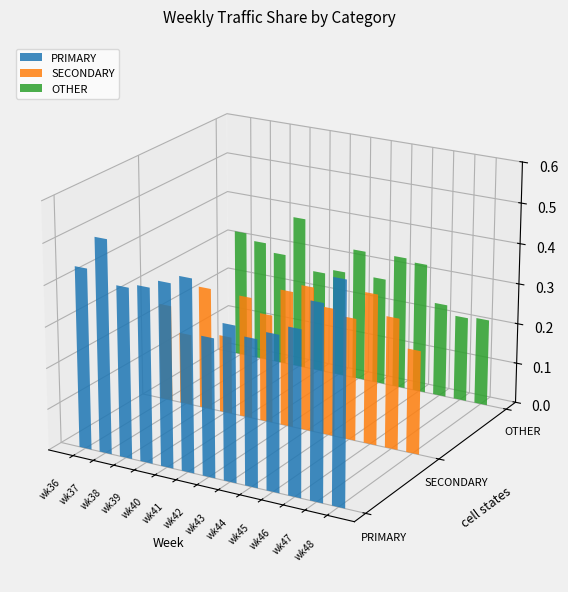

List the series in order of their peak value, lowest first.

SECONDARY, OTHER, PRIMARY